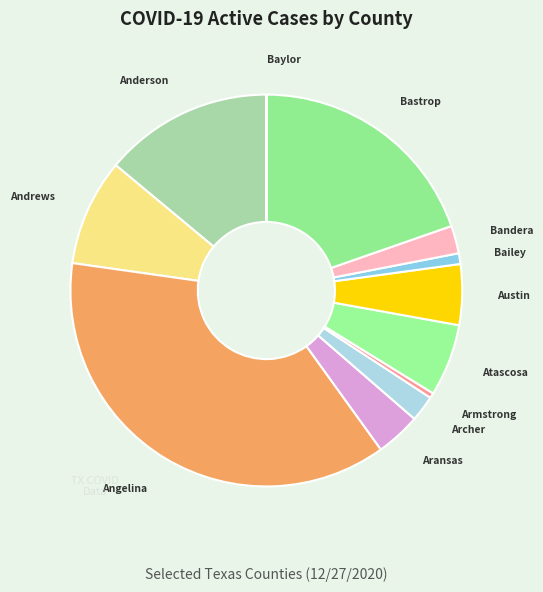

Approximately how many times larger is the value at Austin compared to Armstrong?

11.8